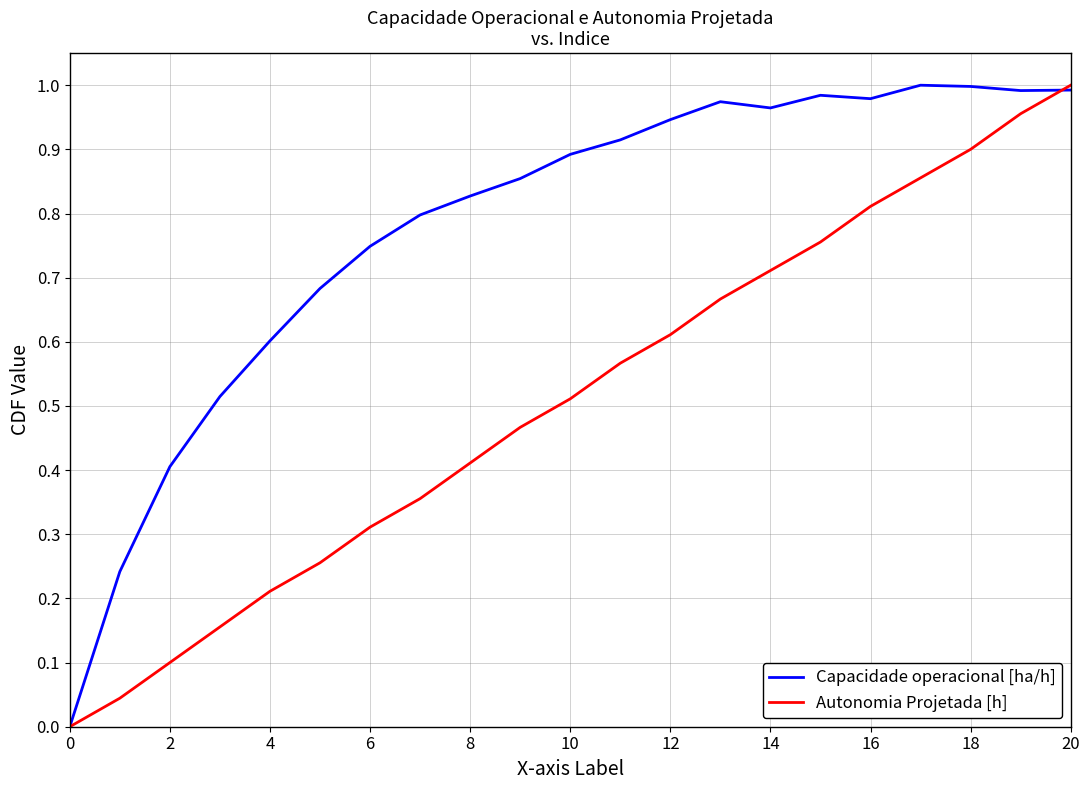

Which series has the largest total across all categories?

Capacidade operacional [ha/h]